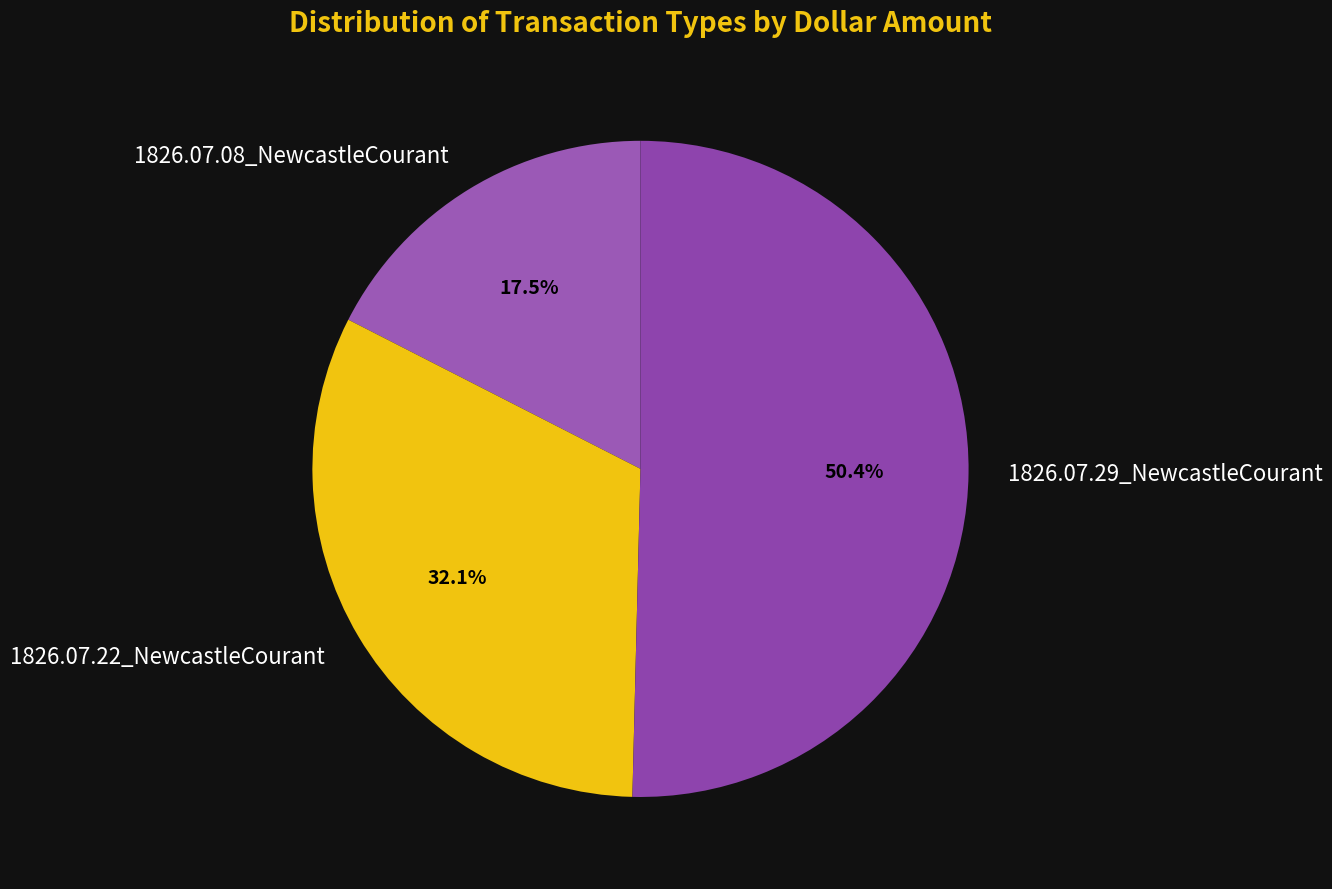

To the nearest percent, what is the difference between the largest and smallest slice percentages?

33%